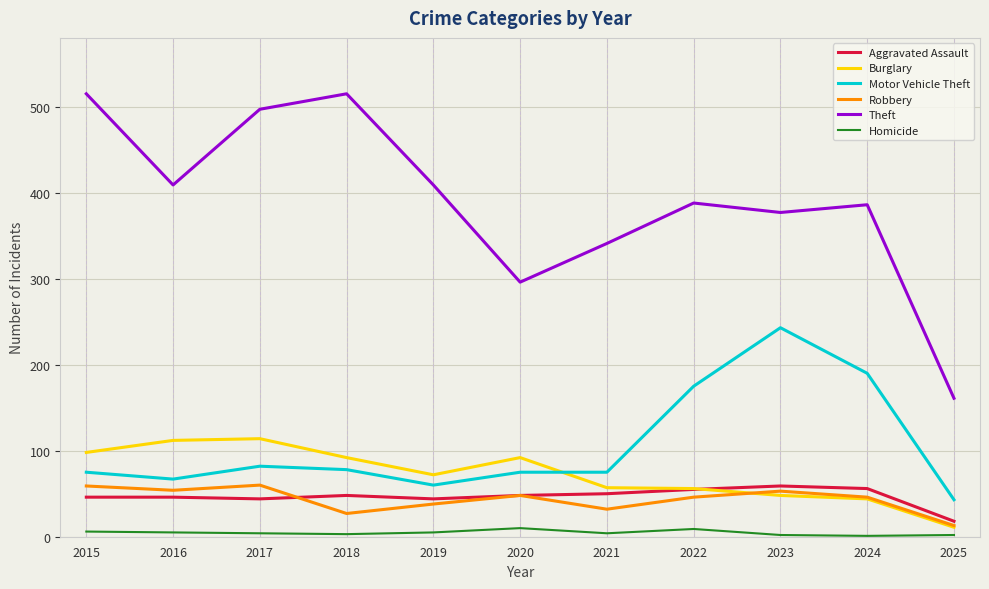

The Theft series shows 377 at 2023. True or false?

True